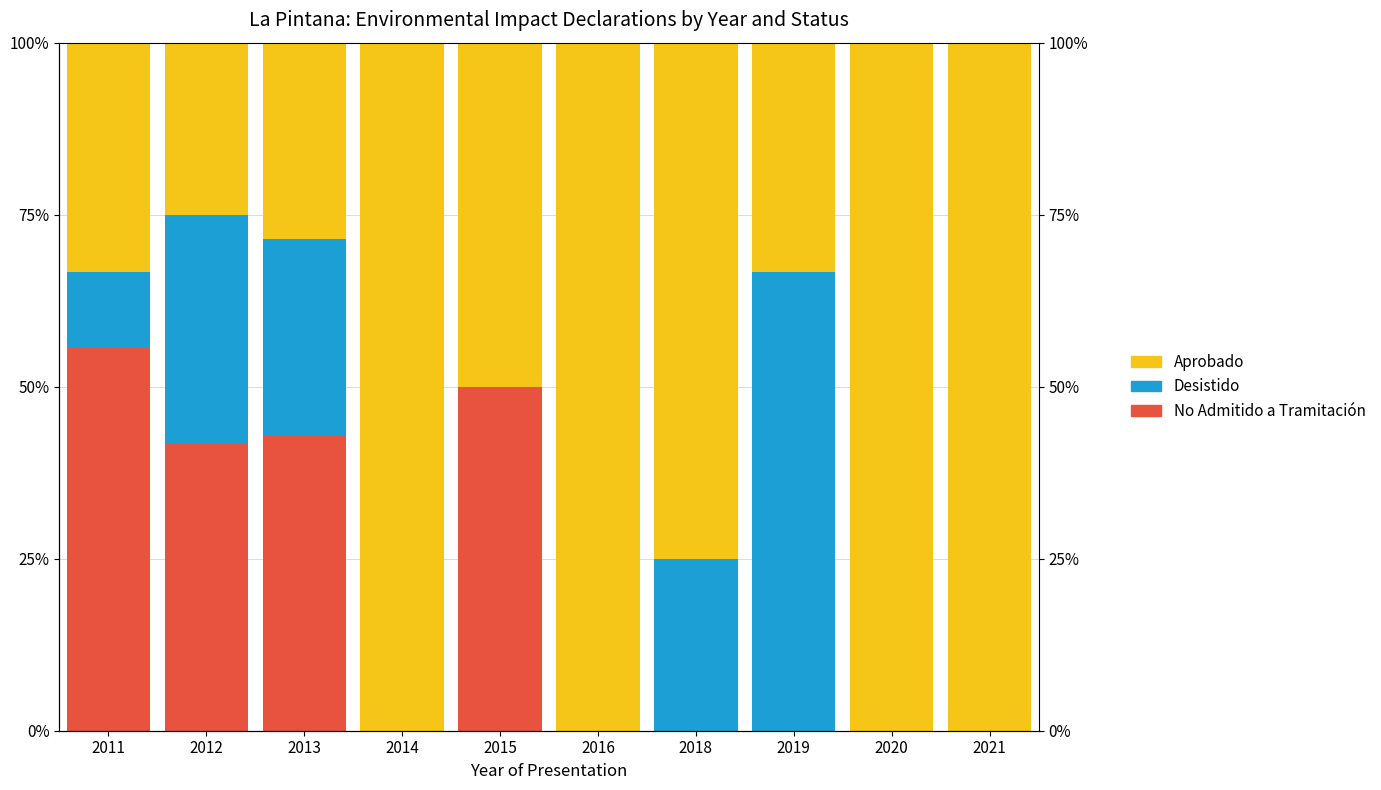

Reading left to right, what are all the values shown in this chart?

No Admitido a Tramitación: 2011=55.6	2012=41.7	2013=42.9	2014=0.0	2015=50.0	2016=0.0	2018=0.0	2019=0.0	2020=0.0	2021=0.0
Desistido: 2011=11.1	2012=33.3	2013=28.6	2014=0.0	2015=0.0	2016=0.0	2018=25.0	2019=66.7	2020=0.0	2021=0.0
Aprobado: 2011=33.3	2012=25.0	2013=28.6	2014=100.0	2015=50.0	2016=100.0	2018=75.0	2019=33.3	2020=100.0	2021=100.0